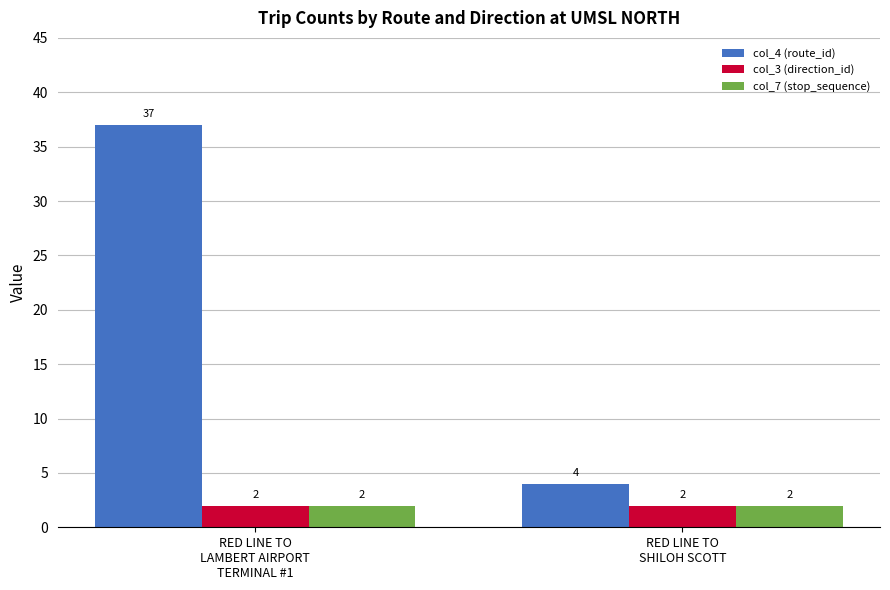

What is the value of the col_3 (direction_id) bar at the 1st from the left?

2